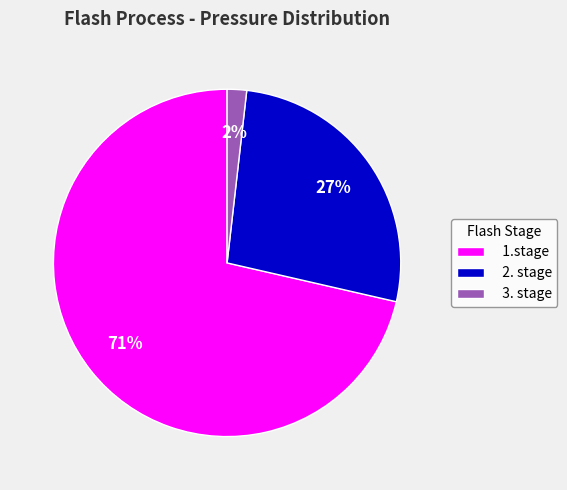

What percentage is the 1.stage slice, to the nearest percent?

71%